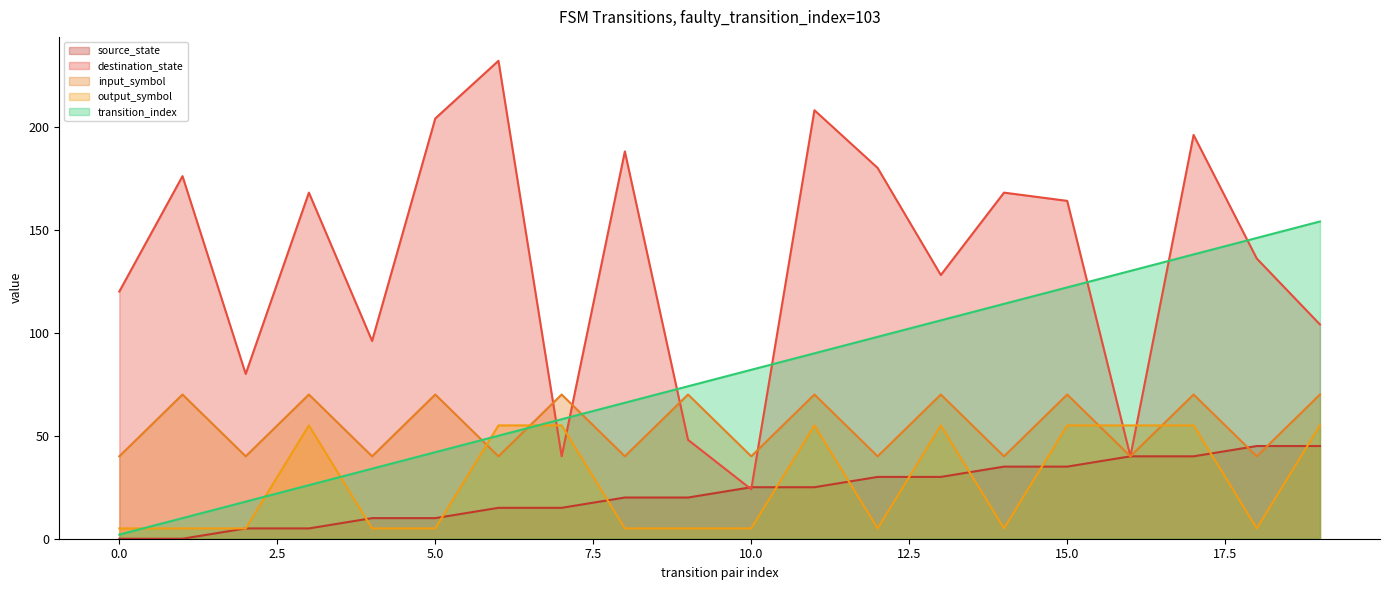

Which series has the largest total across all categories?

destination_state (line)